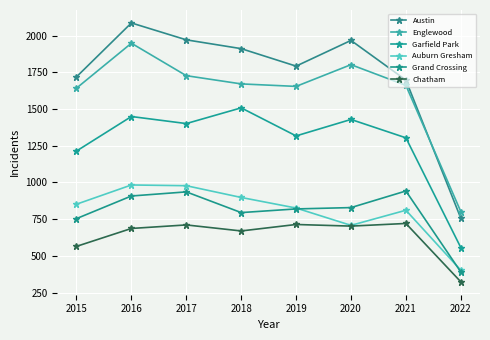

What is the value of the Austin point at the 3rd from the left?

1971